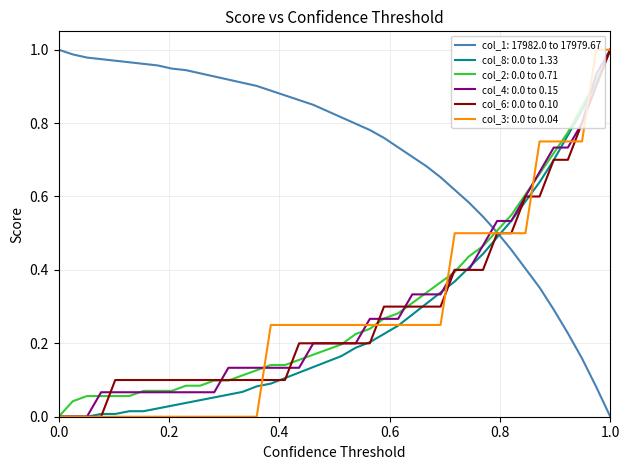

At how many categories does at least one series exceed 0?

40